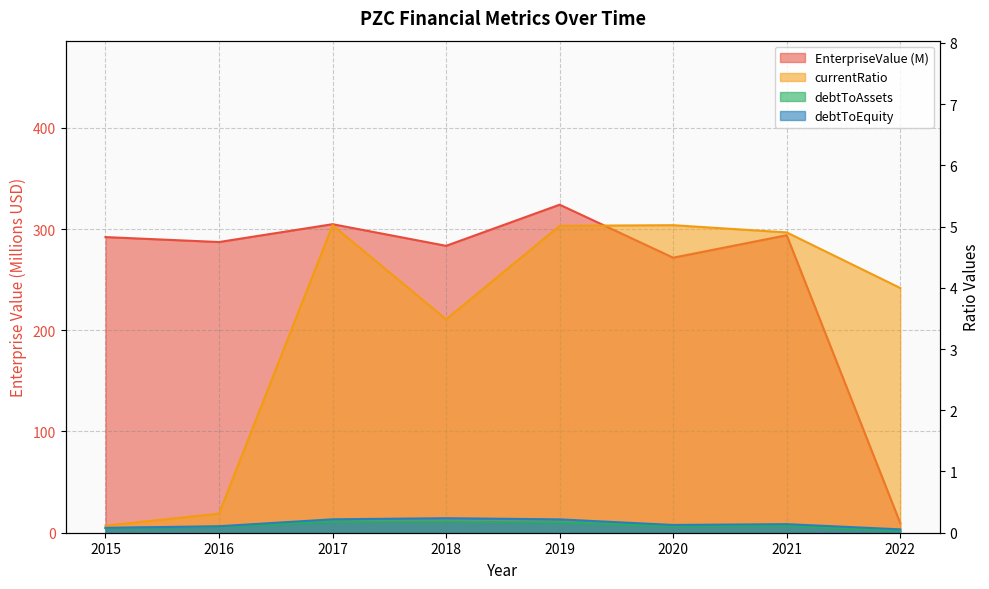

True or false: EnterpriseValue and currentRatio cross at least once.

False